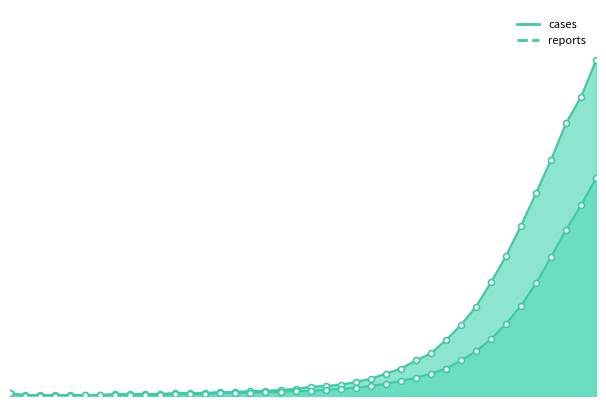

Which series contains the lowest Y value?

reports